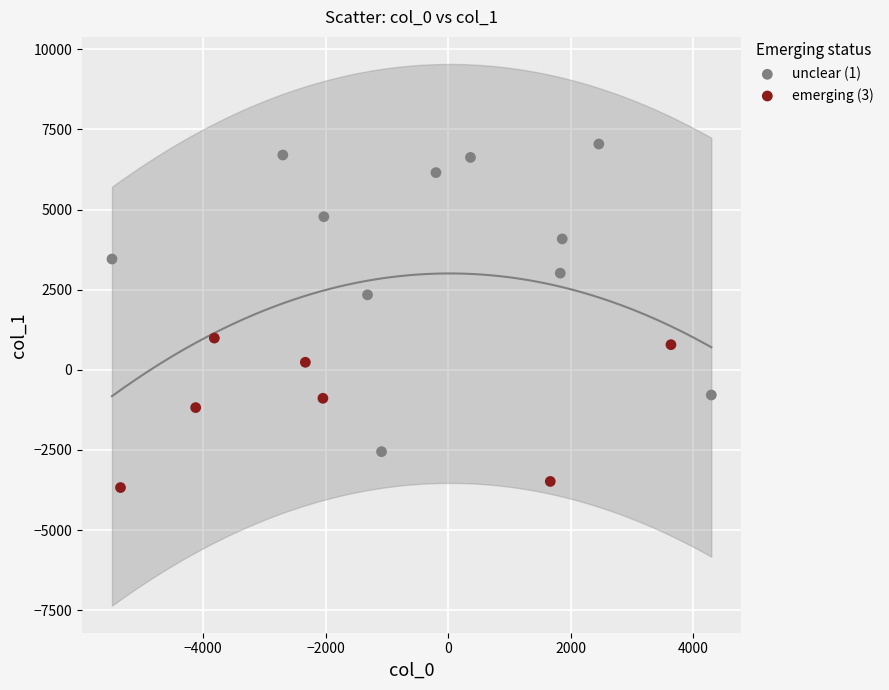

Which series contains the lowest Y value?

emerging (3)